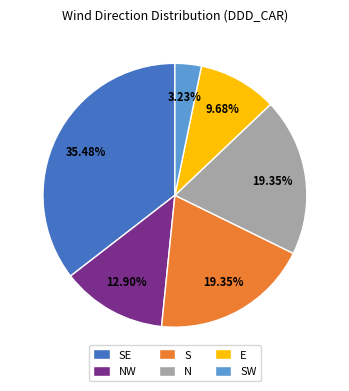

Combined, what portion of the pie is S and N?

38.7%